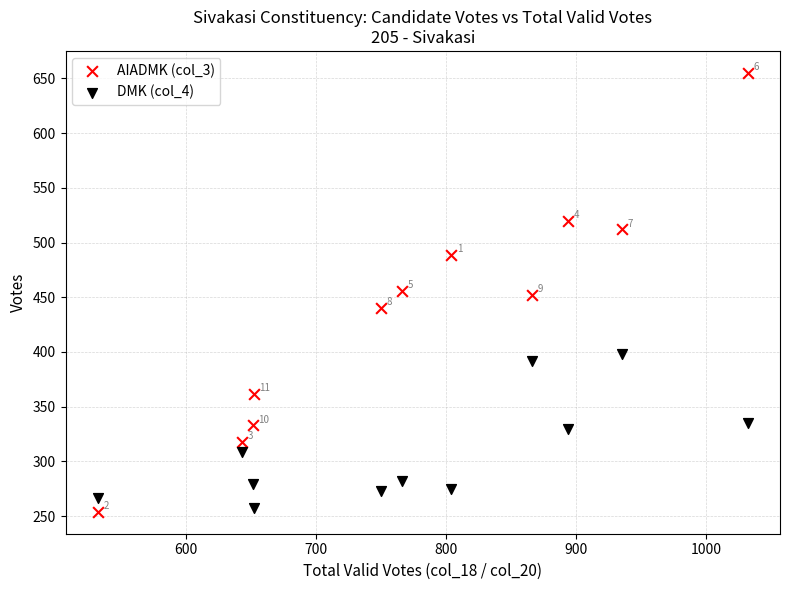

Across all data points, what is the range of Y values (max minus min)?

401